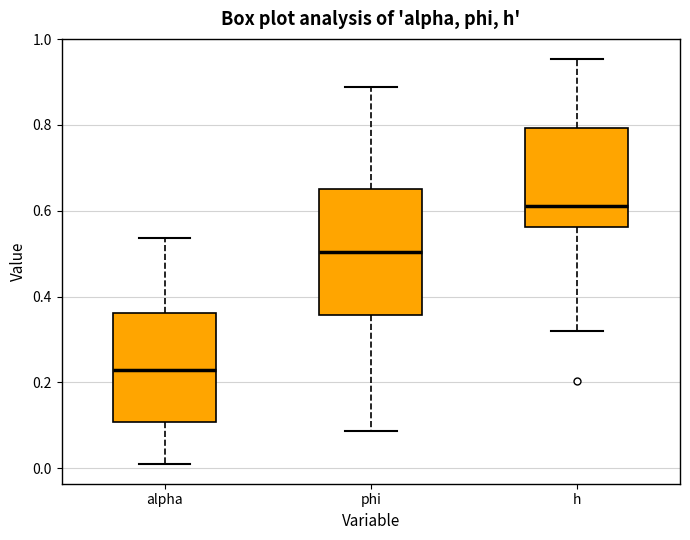

Where is the lower edge of the box for alpha on the y-axis? The values are not printed on the chart, so give them approximately, as read against the axis.

0.10